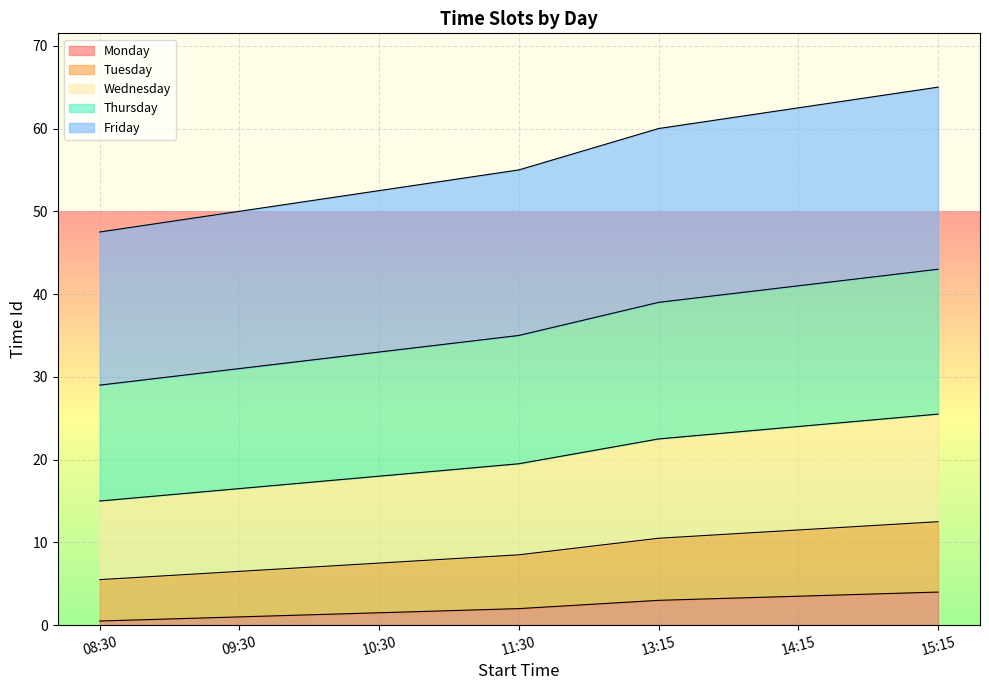

Which series has the widest spread of values?

Friday